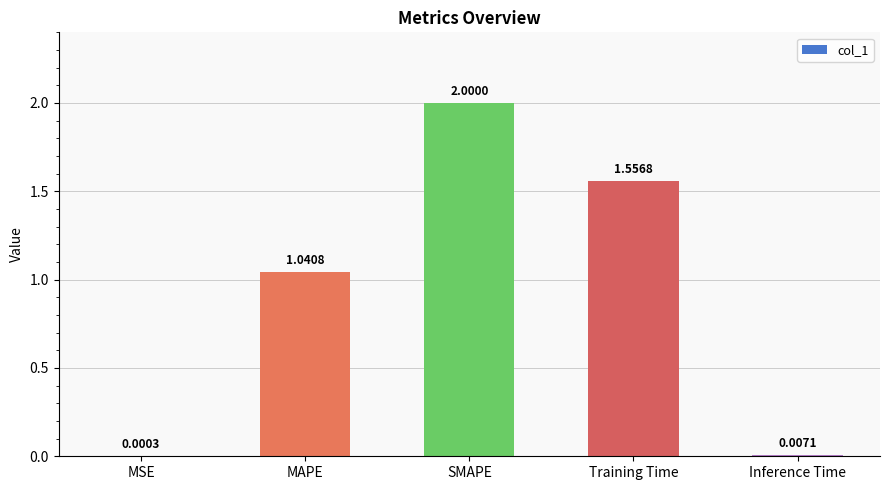

What is the maximum value shown in the chart?

2.0